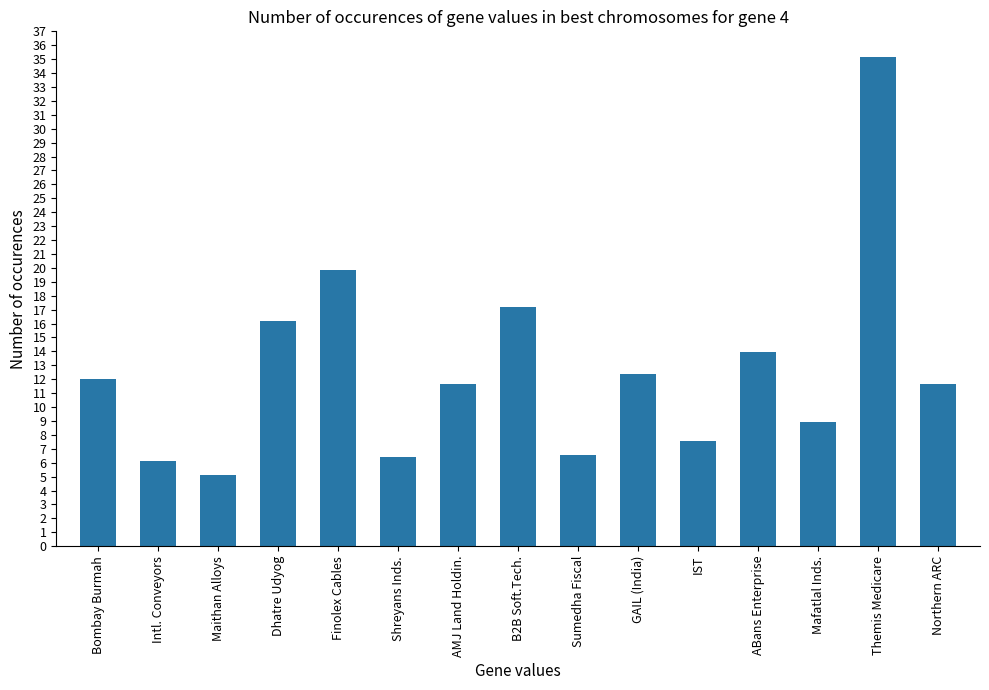

How many series are shown in this chart?

1